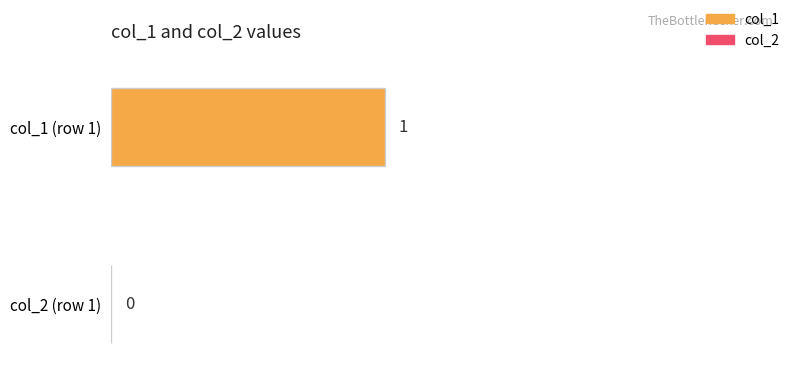

Are the bars horizontal?

Yes